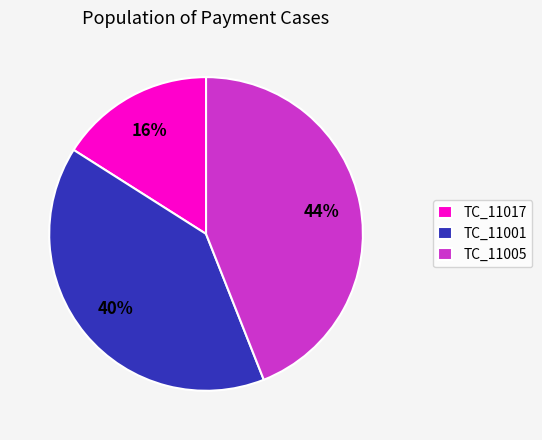

Does TC_11005 account for over 50% of the chart?

No